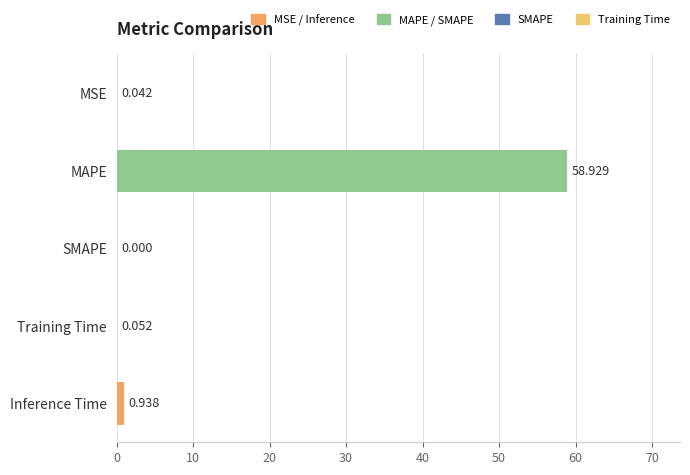

Which has a higher value, MSE or Inference Time?

Inference Time